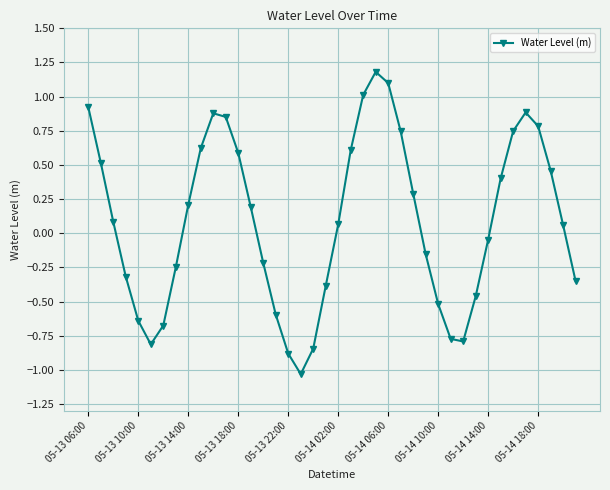

What is the value of the 7th point from the left?

-0.7